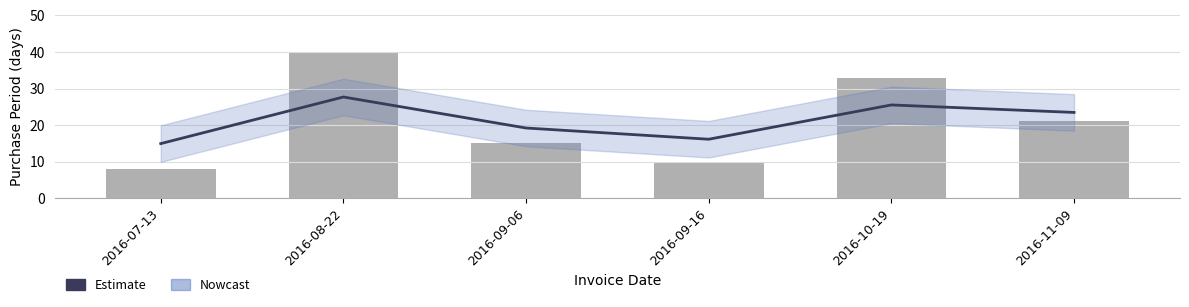

How many data points in PurchasePeriod are less than 21?

3